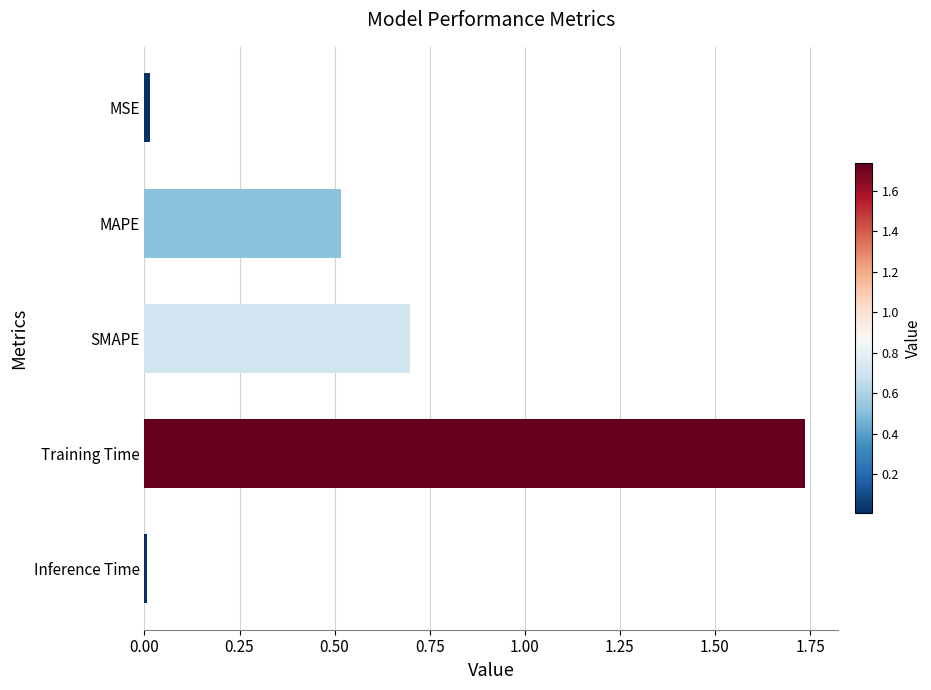

Between SMAPE and MSE, which is larger?

SMAPE